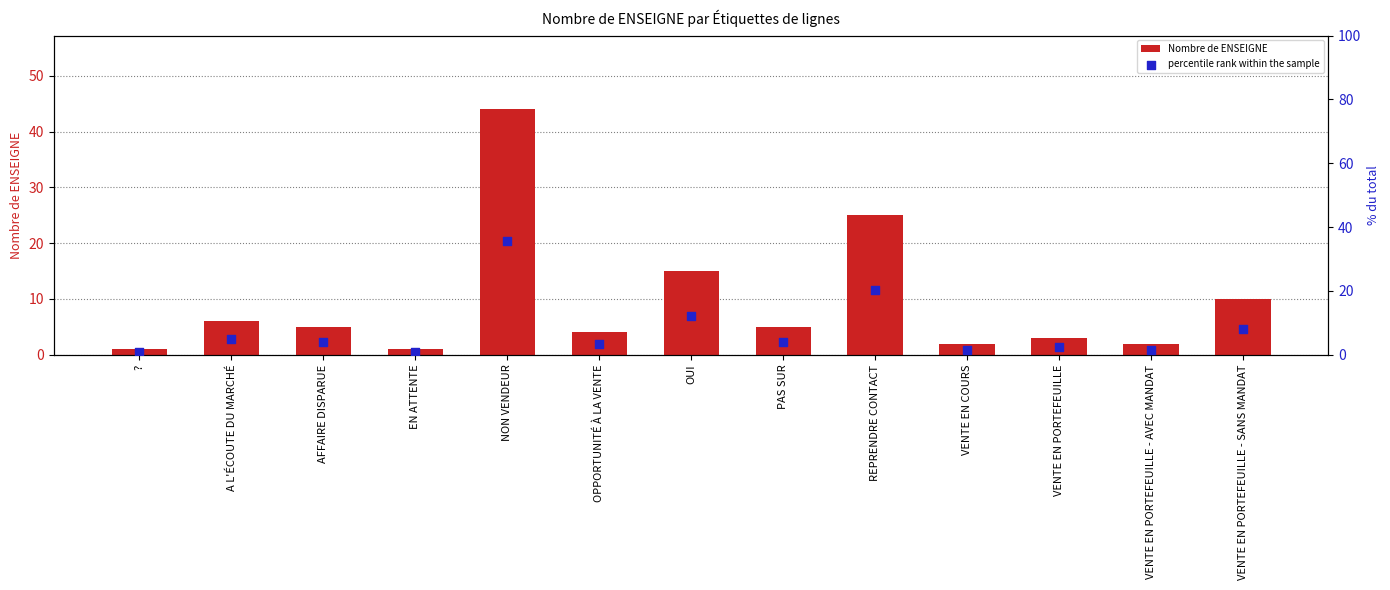

At which category is the sum across all series the highest?

NON VENDEUR